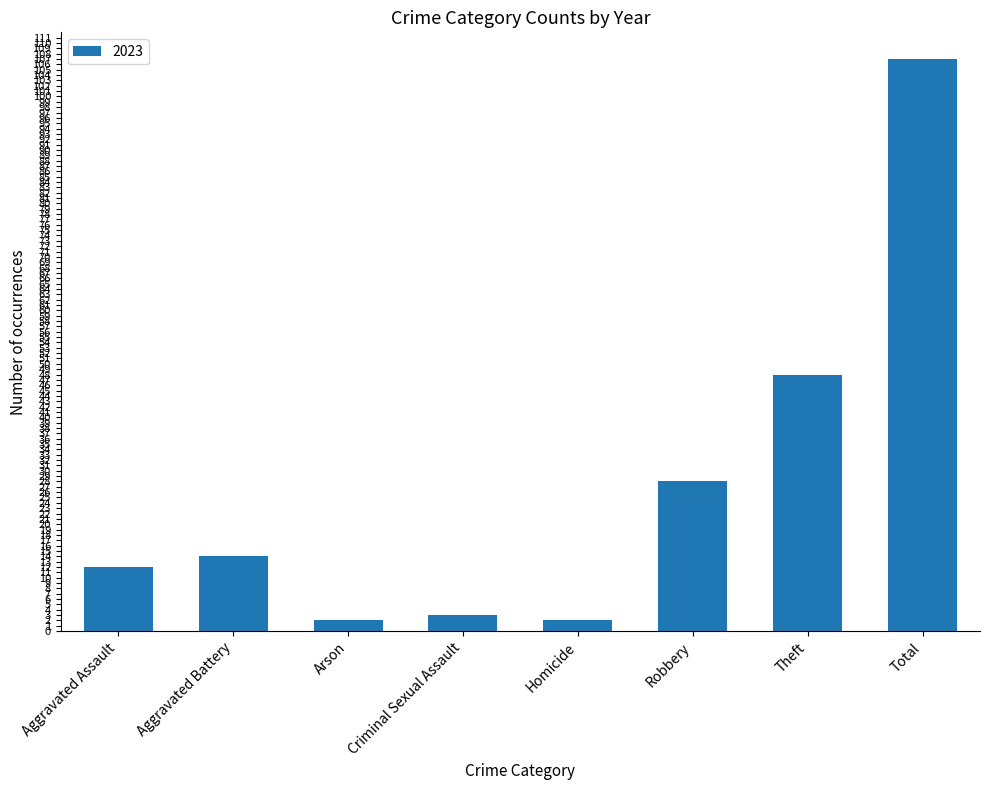

What is the difference between the maximum and second lowest values?

105